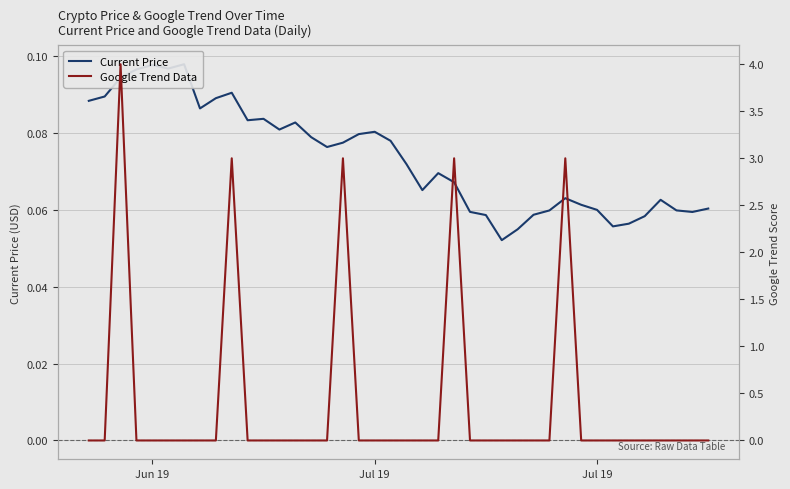

Does the chart display data point markers on the line(s)?

No